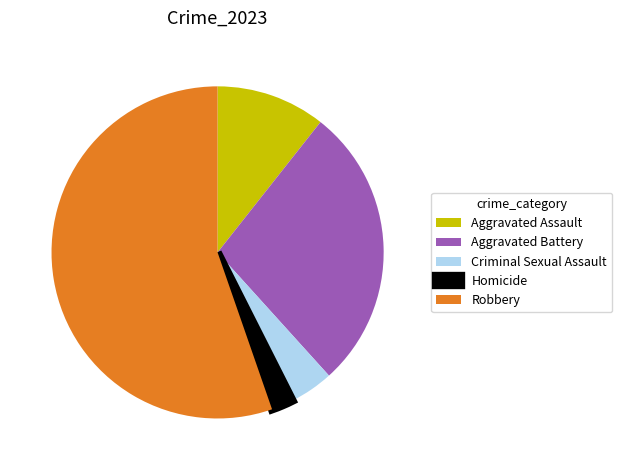

Is it true that Robbery is 48% of the pie?

False